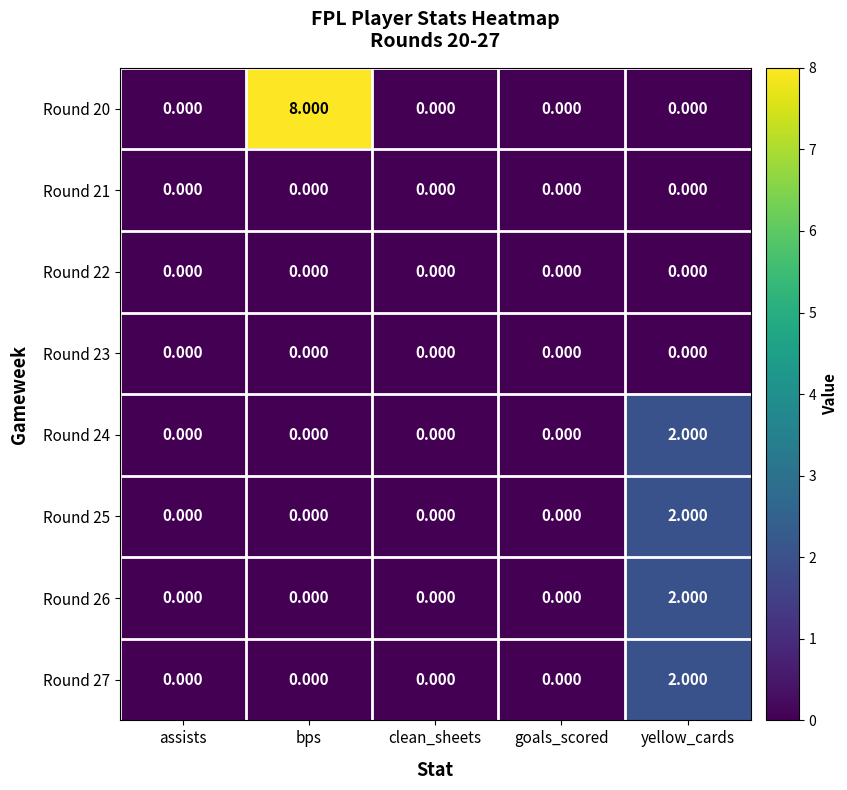

Which category has the highest value in the Round 20 series?

bps